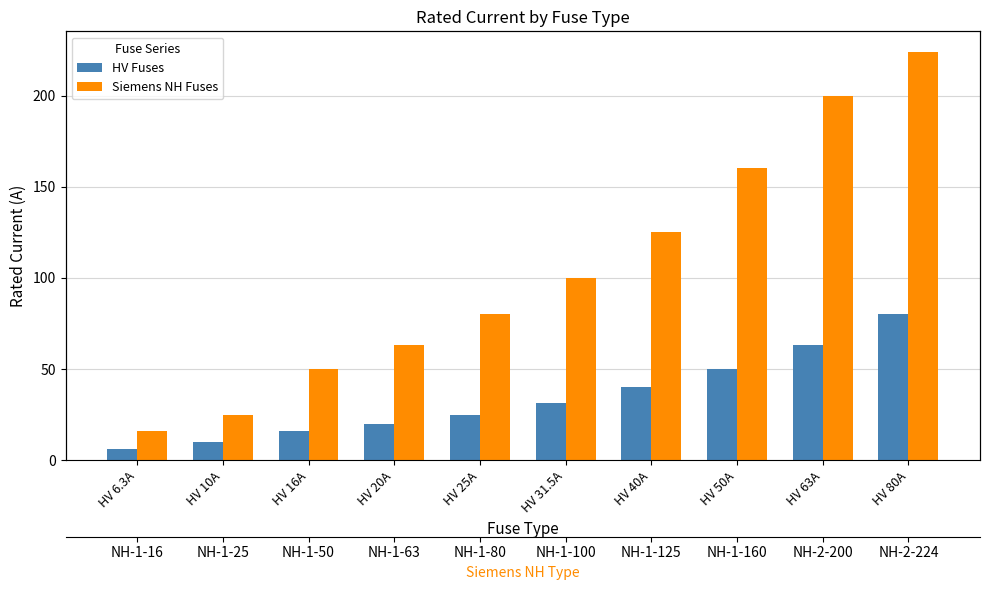

List the labels in order of HV Fuses value, smallest first.

HV 6.3A, HV 10A, HV 16A, HV 20A, HV 25A, HV 31.5A, HV 40A, HV 50A, HV 63A, HV 80A